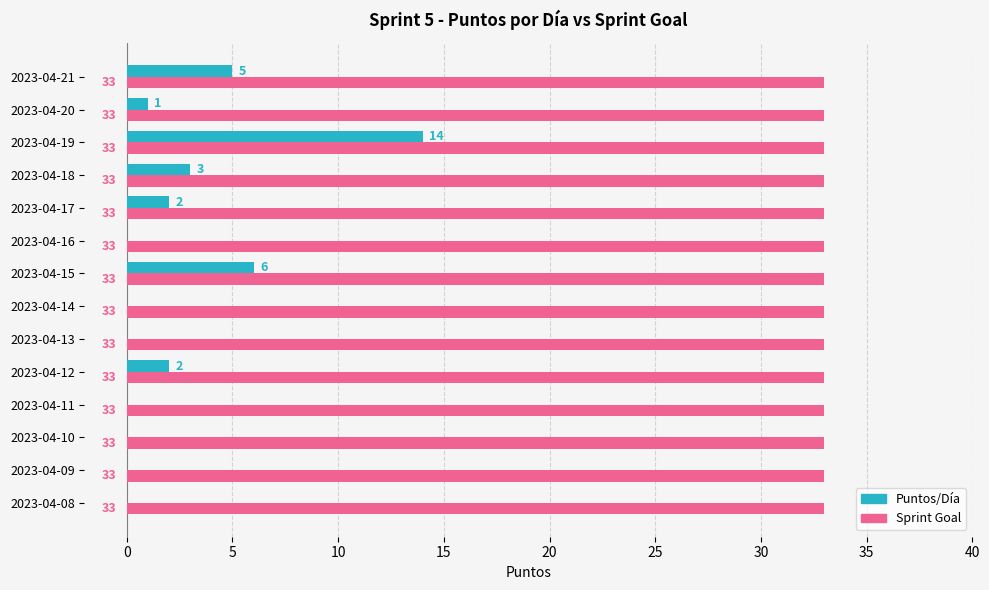

Between 2023-04-12 and 2023-04-21, which series saw the biggest shift?

Puntos/Día